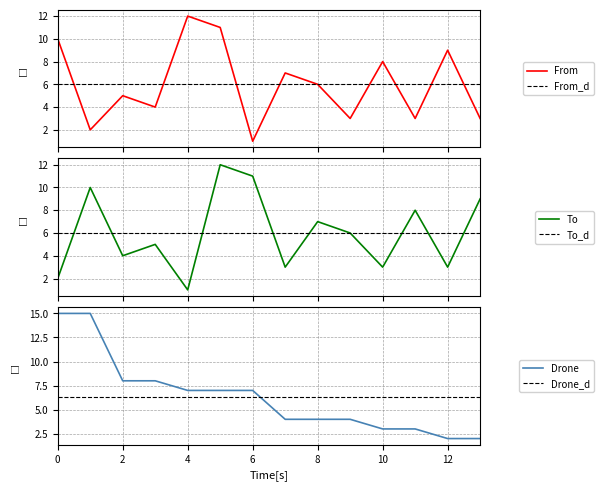

Between 4 and 1, which series saw the biggest shift?

From